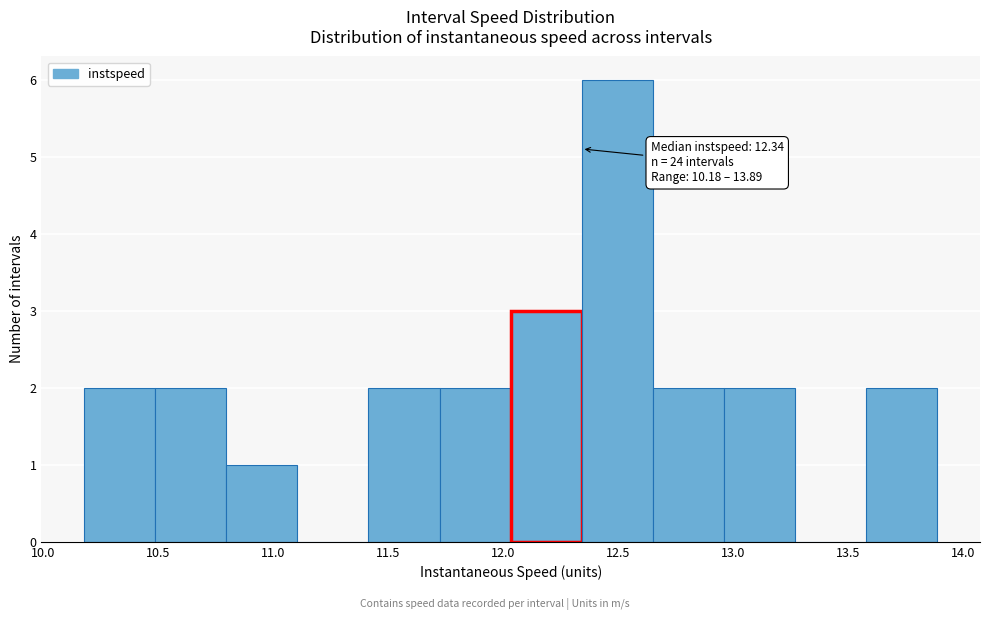

Which range on the x-axis has the tallest bar?

12.35 to 12.65